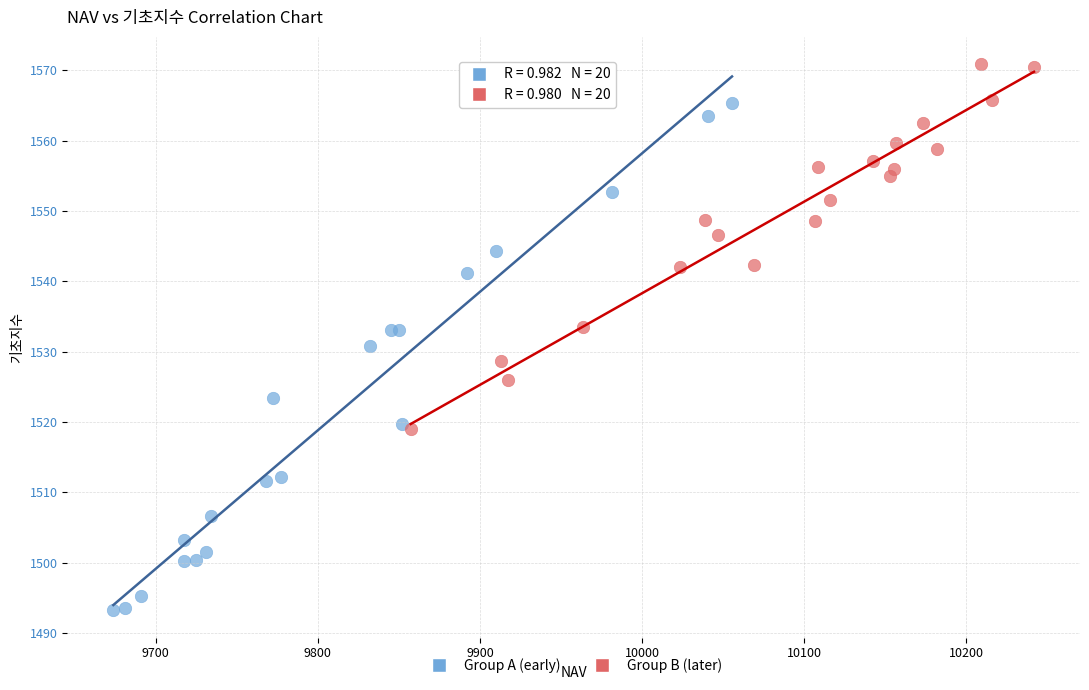

Which series contains the highest Y value?

Group B (later)